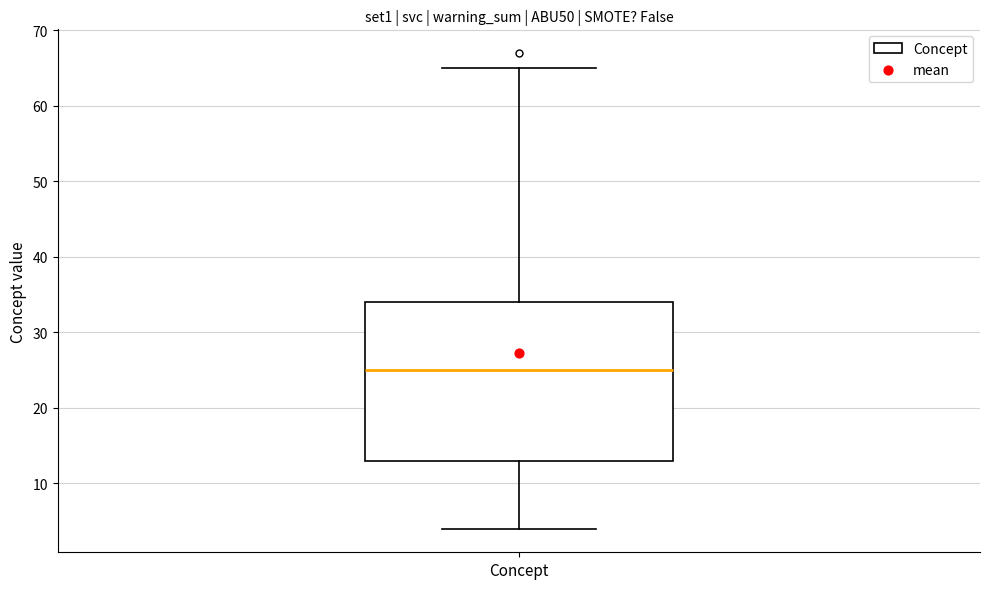

Read this box plot against the y-axis: the position of the median line, the range covered by the box, and the ends of both whiskers. The values are not printed on the chart, so give them approximately, as read against the axis.

median 25, box 13 to 34, whiskers 4 to 65